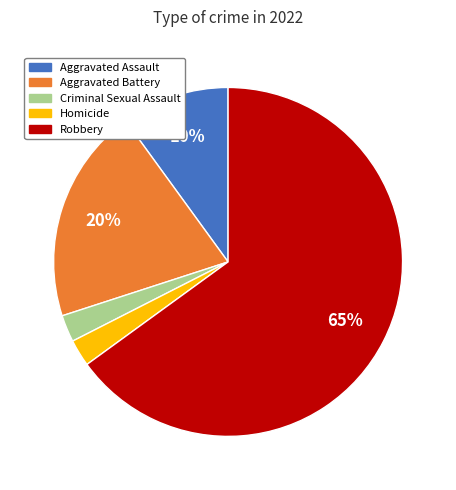

Does Robbery represent more than half of the total?

Yes